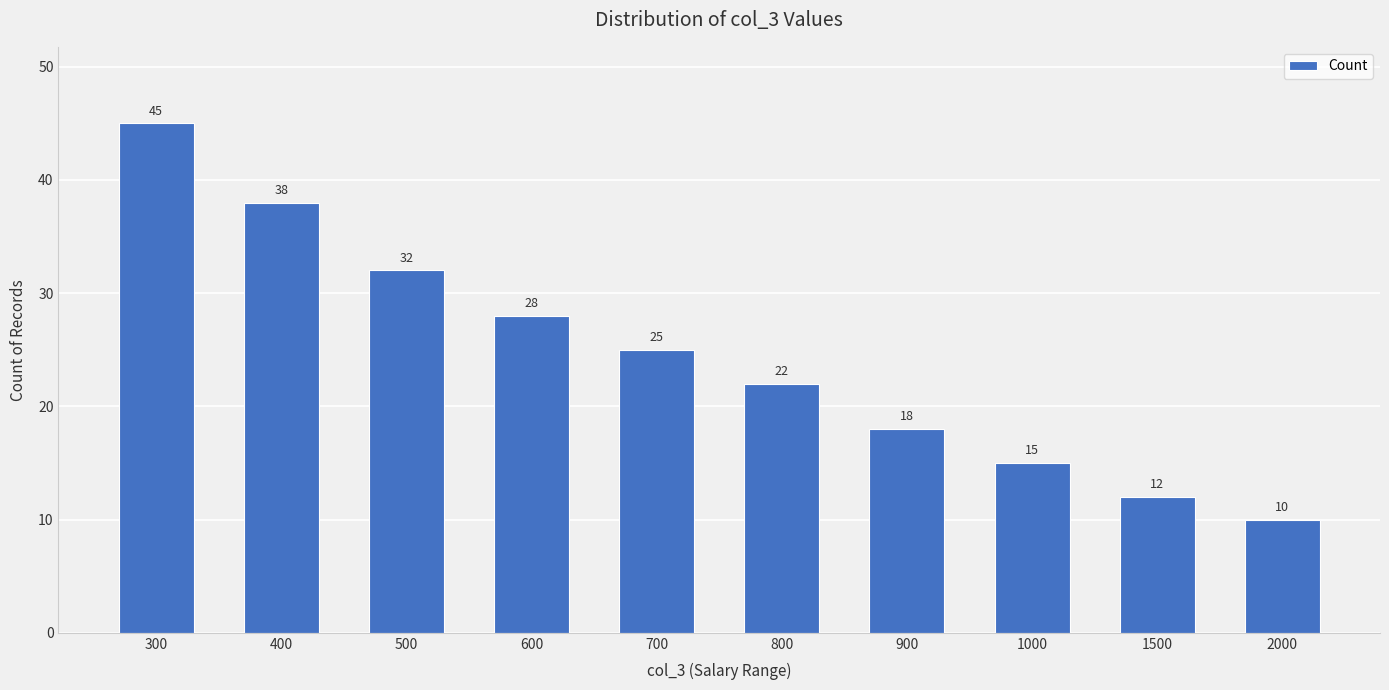

Reading left to right, extract all data points from this chart.

45	38	32	28	25	22	18	15	12	10